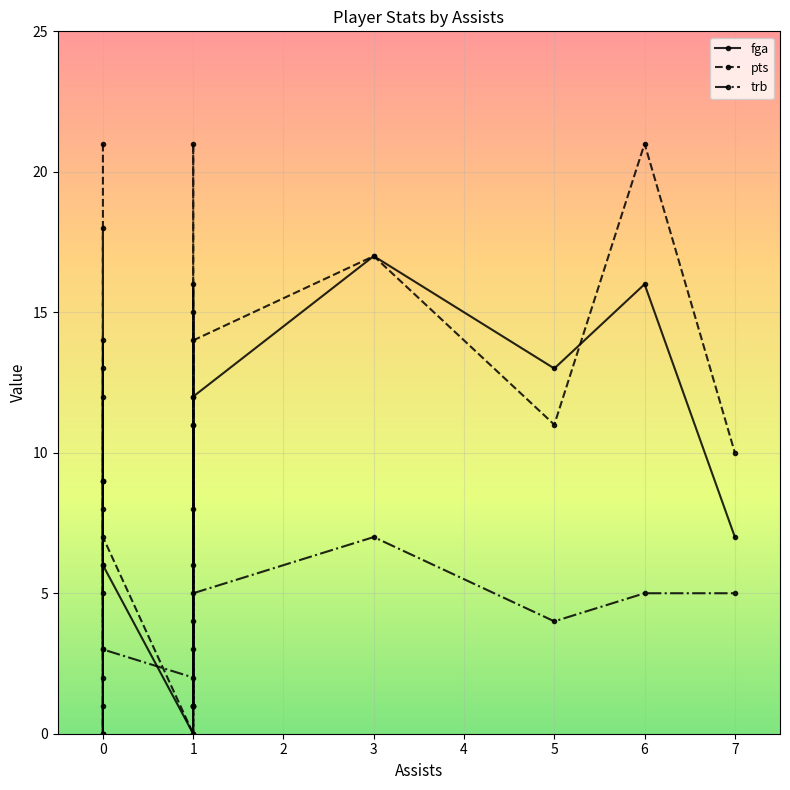

List the series in order of their overall mean, lowest first.

trb, fga, pts